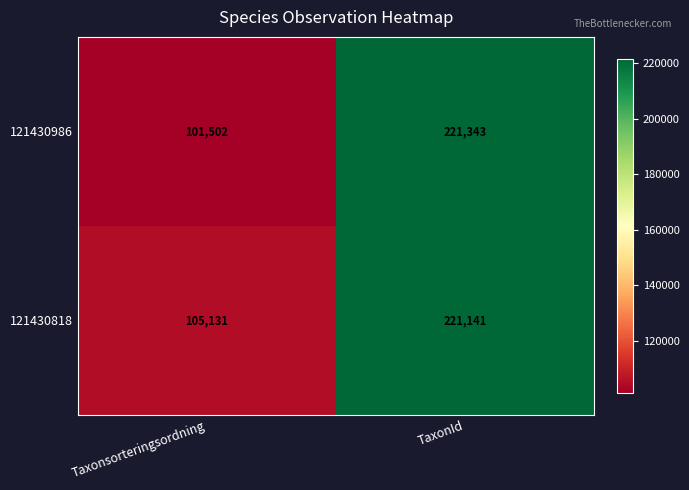

Reading left to right, transcribe all the data shown in this chart.

121430986: Taxonsorteringsordning=101502	TaxonId=221343
121430818: Taxonsorteringsordning=105131	TaxonId=221141